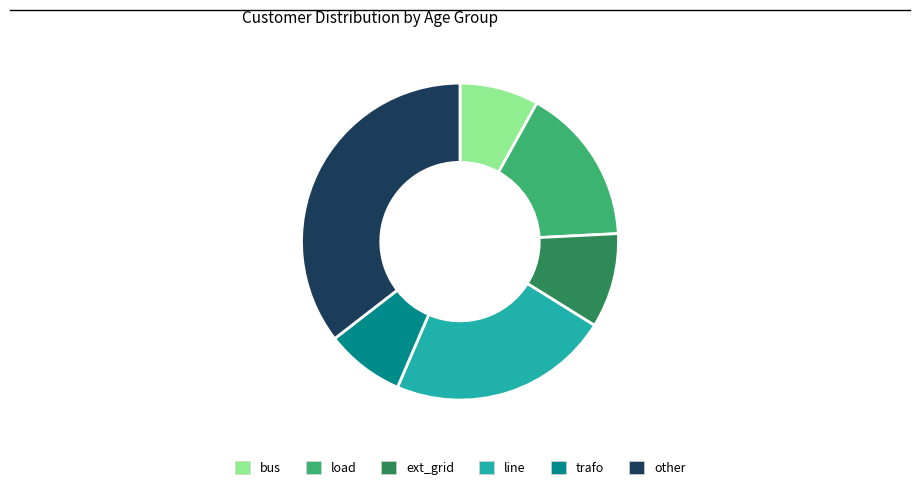

Is there a majority slice in this chart?

No